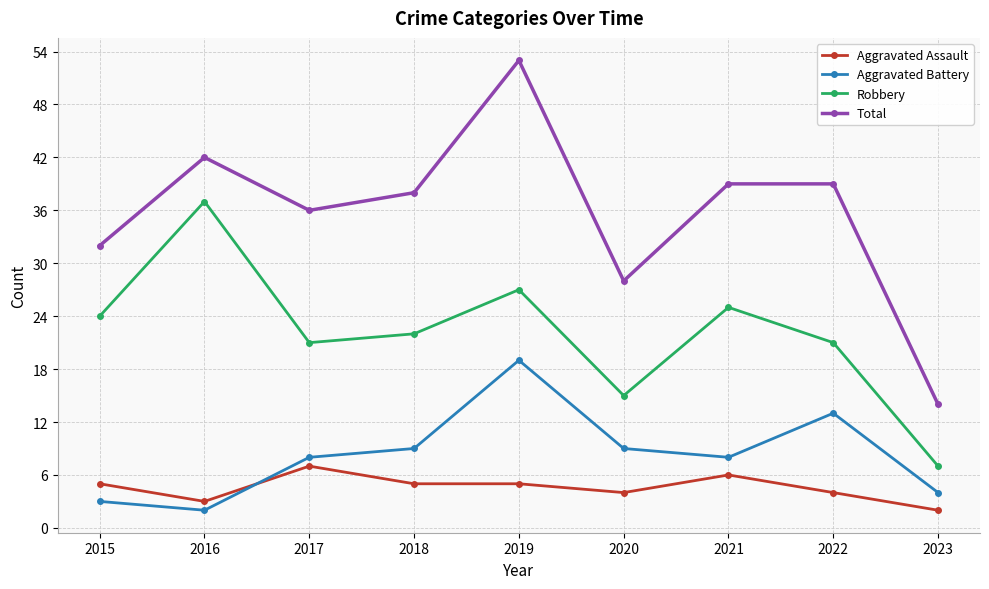

Where do Aggravated Battery and Aggravated Assault first cross each other?

2016 and 2017